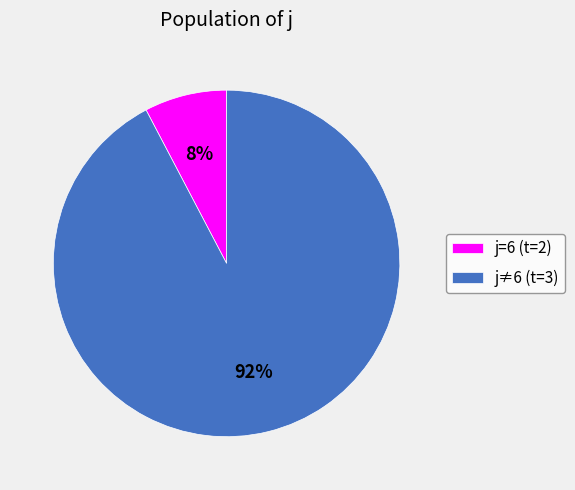

Between j≠6 (t=3) and j=6 (t=2), which is larger?

j≠6 (t=3)